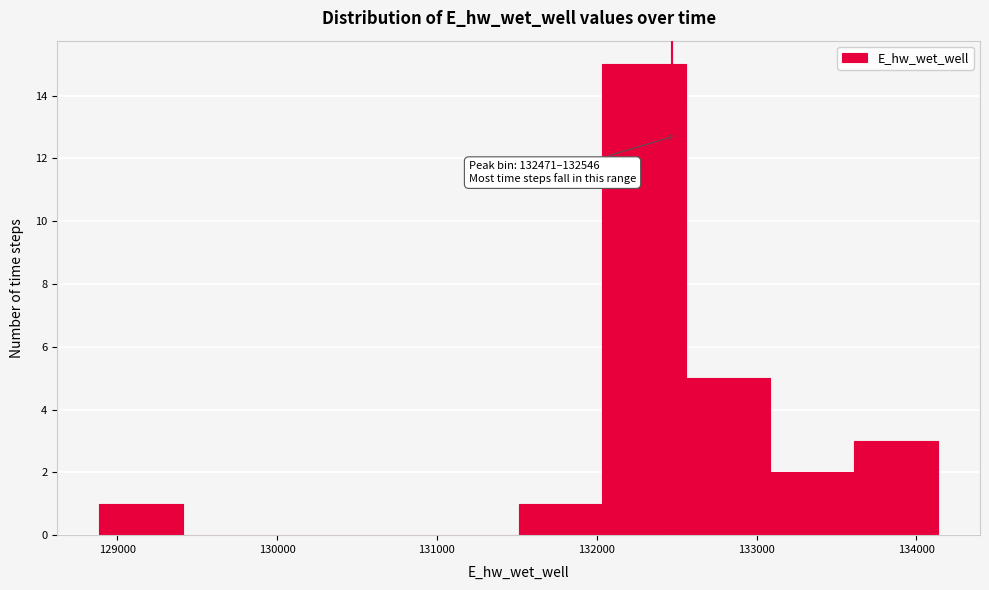

Which range on the x-axis has the tallest bar?

132000 to 132600